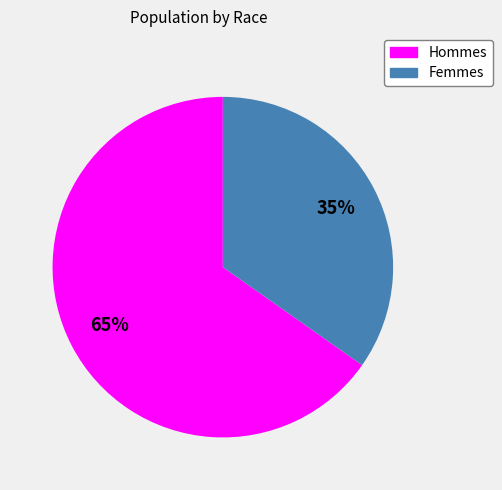

Count the number of slices in the pie.

2